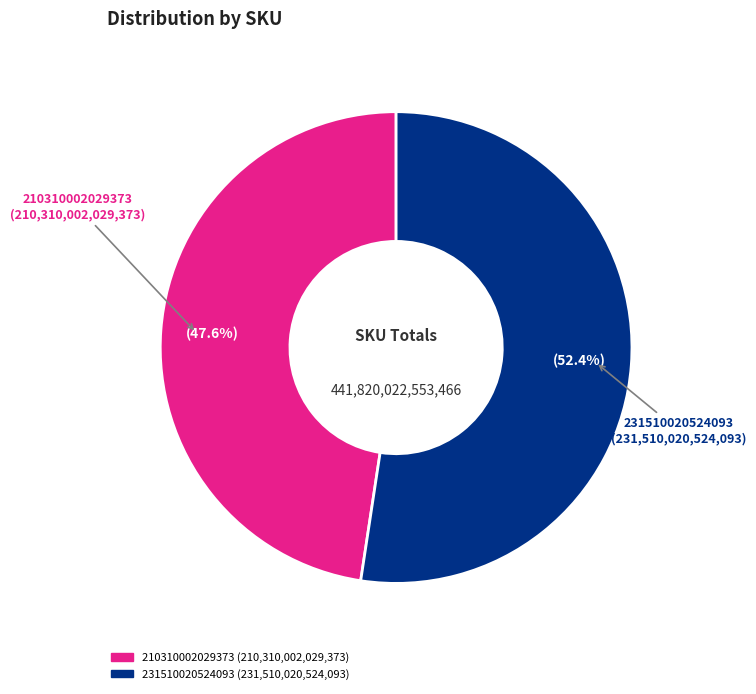

What percentage is the 210310002029373 slice, to the nearest percent?

48%